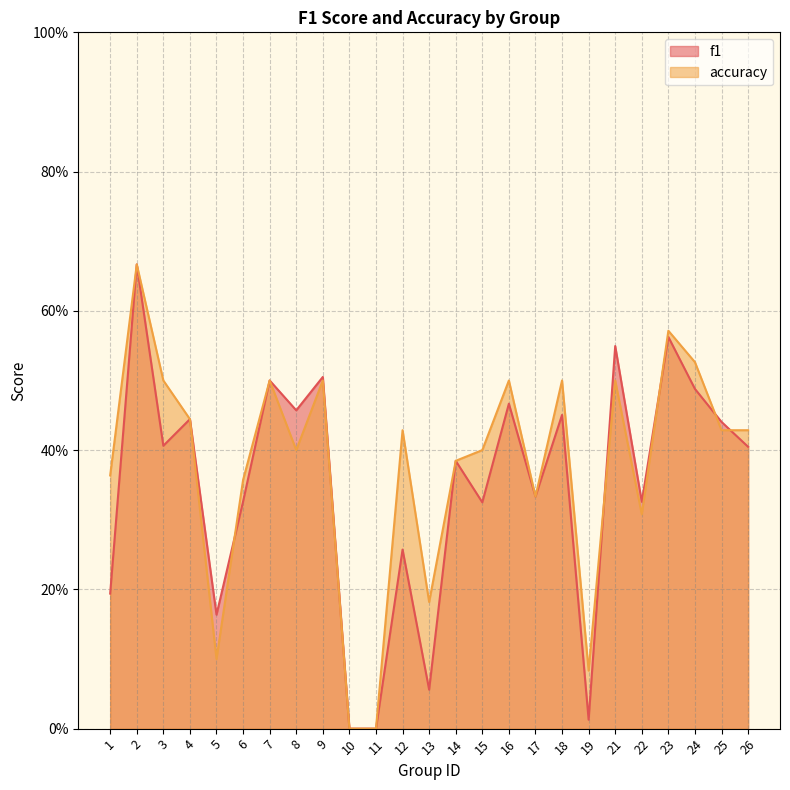

True or false: accuracy has a value of 0.1 at 5.

True